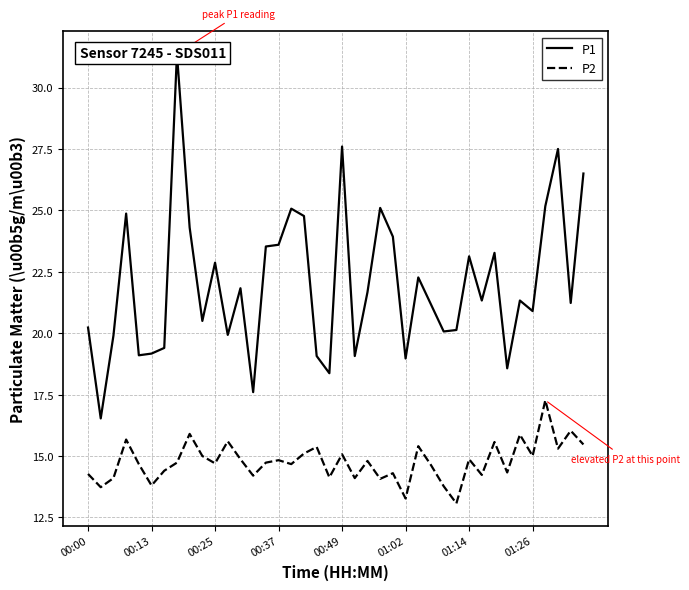

Is this an area chart (filled region under the line)?

No